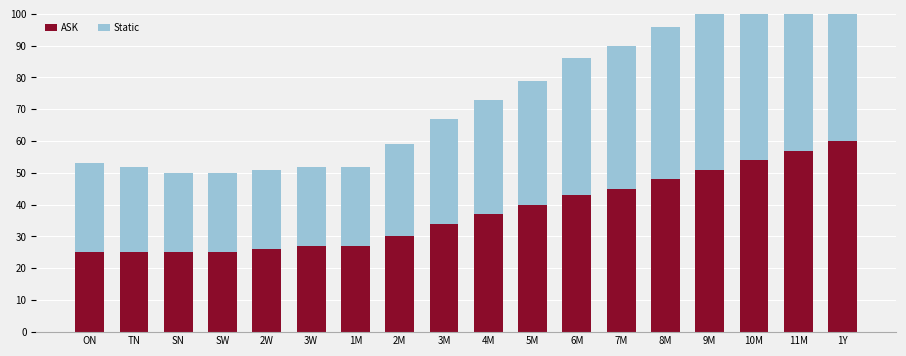

How many groups of bars are there?

18